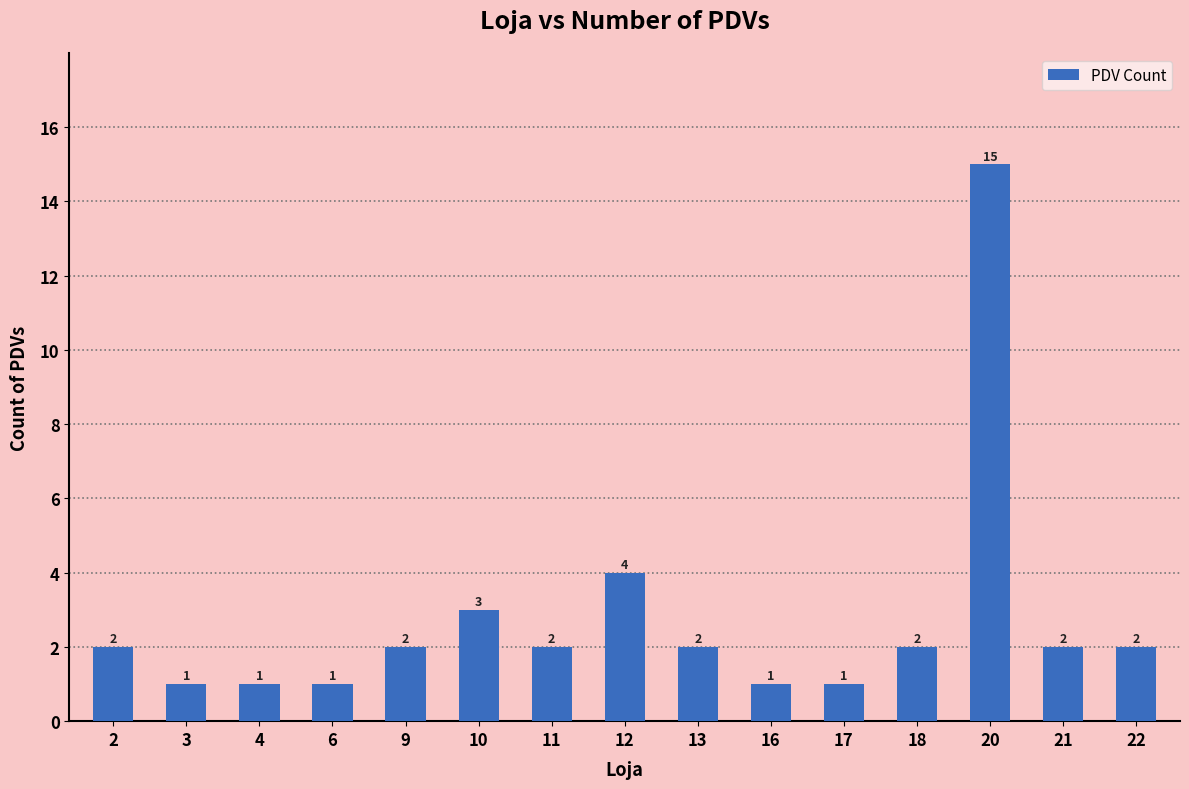

The chart shows a value of 6 at 20. True or false?

False